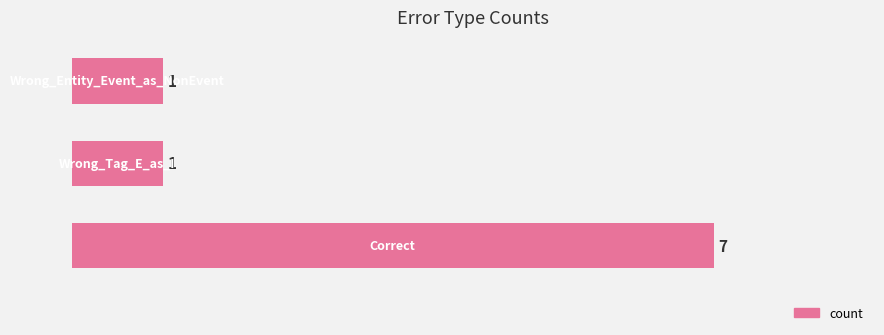

What is the average value?

3